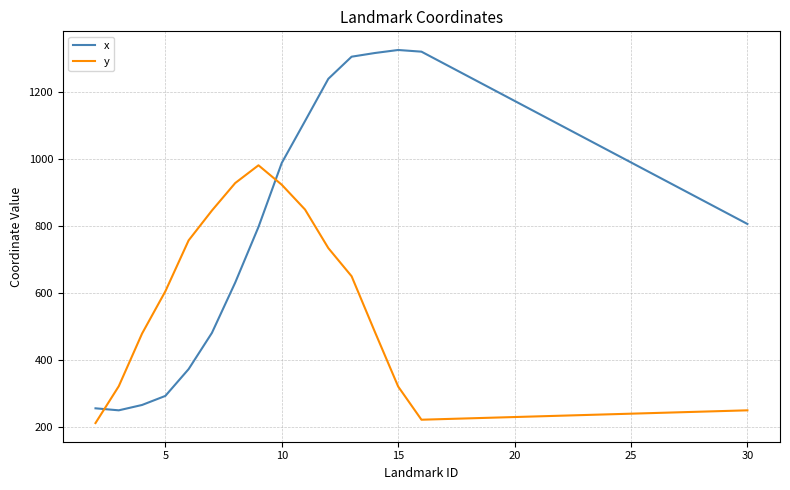

Which series has the largest range (max minus min)?

x